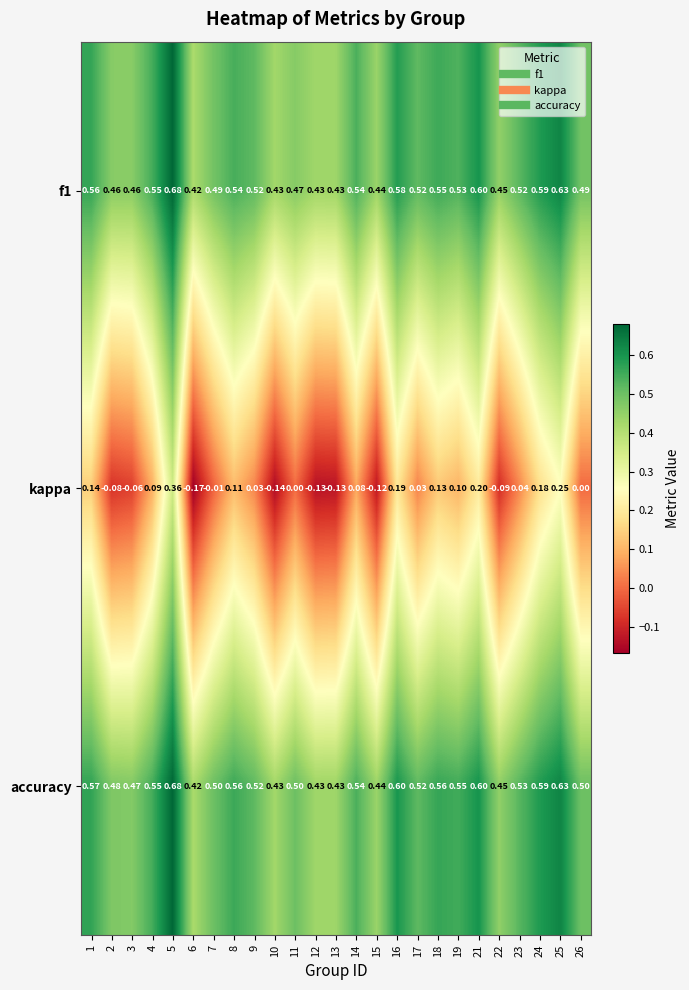

Which series changed the most between 14 and 26?

kappa